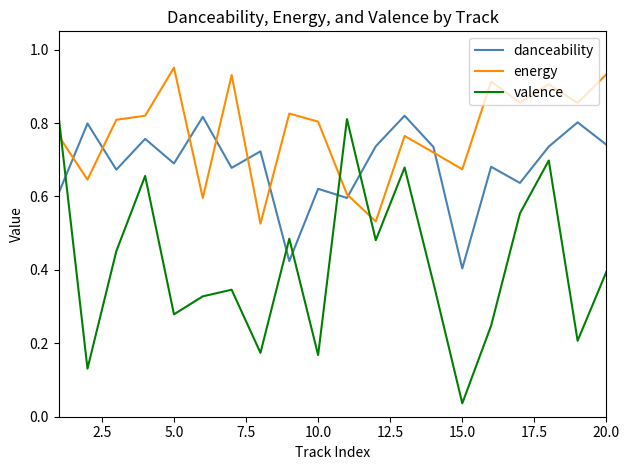

Which series ends up on top after the final intersection of valence and energy?

energy